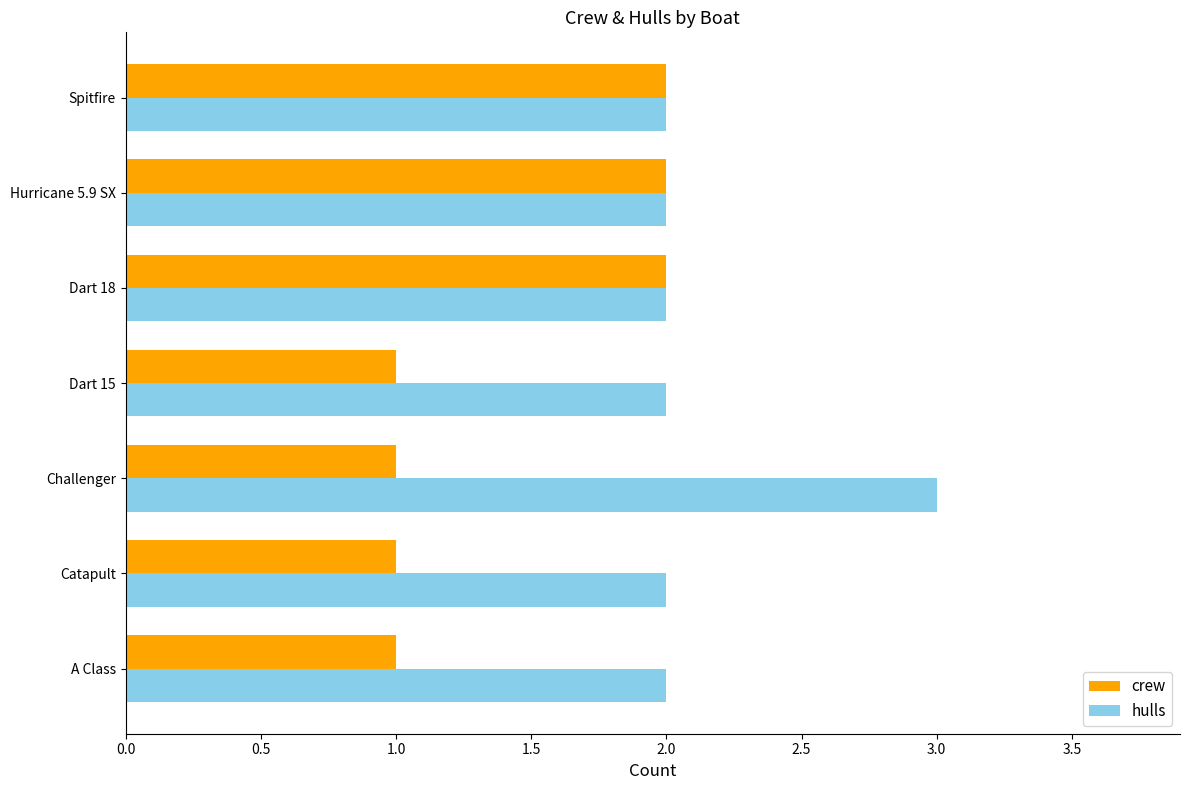

What are all the series names shown in the legend?

crew, hulls